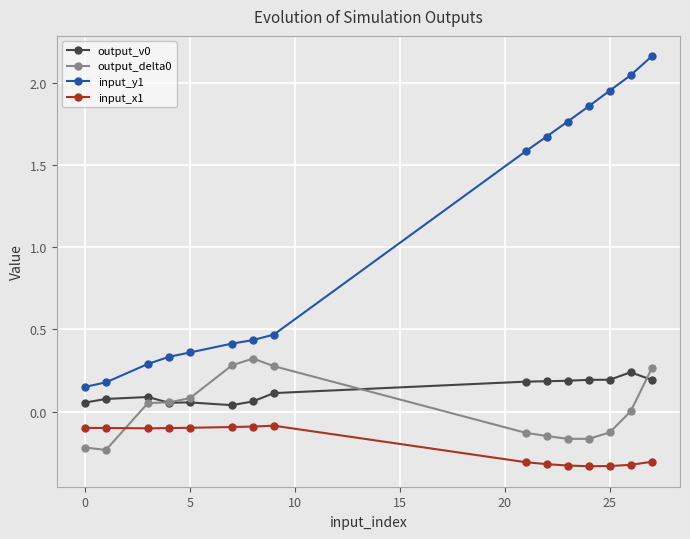

Which series has the largest range (max minus min)?

input_y1